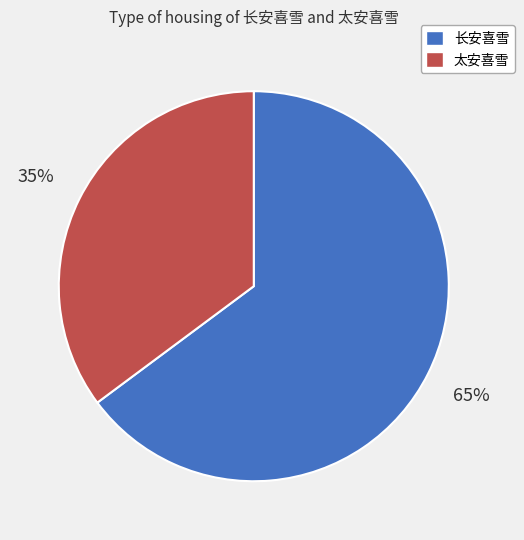

Between 长安喜雪 and 太安喜雪, which is larger?

长安喜雪